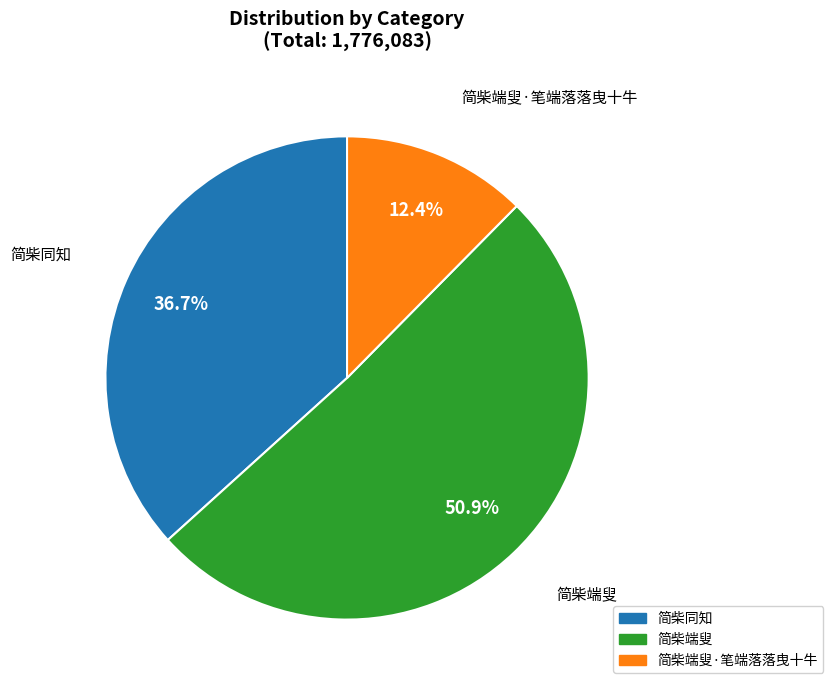

Is there any slice that represents more than half of the pie?

Yes